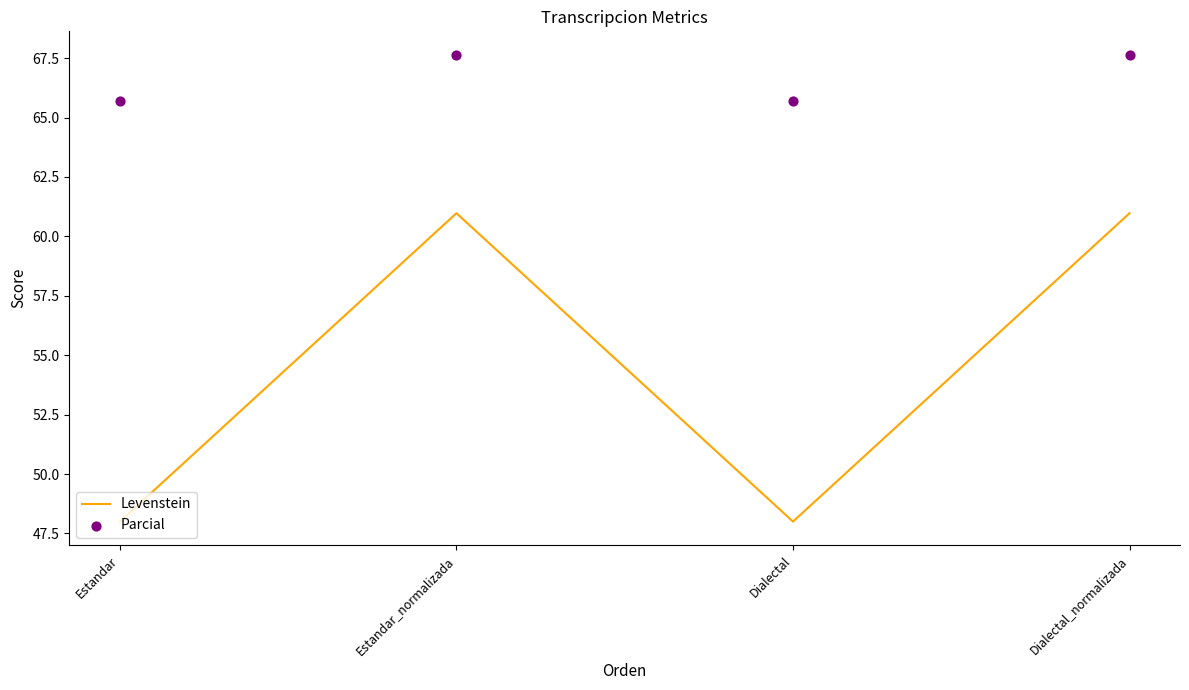

At which category is the sum across all series the highest?

Estandar_normalizada